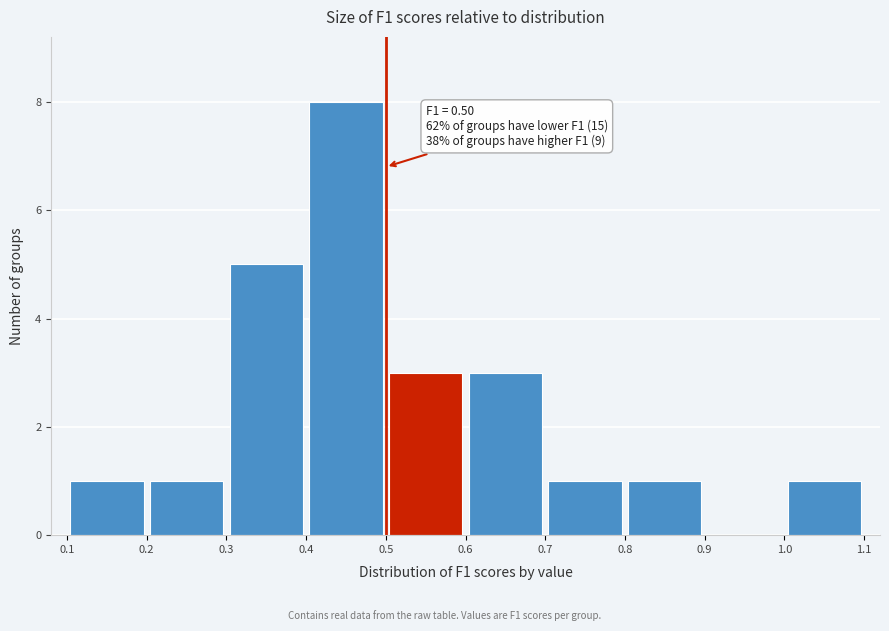

Over which range of the x-axis is the bar tallest?

0.4 to 0.5